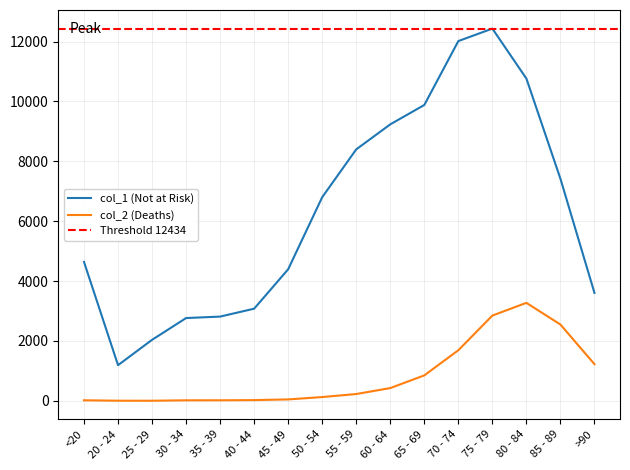

What is the sum of all col_2 values?

13343